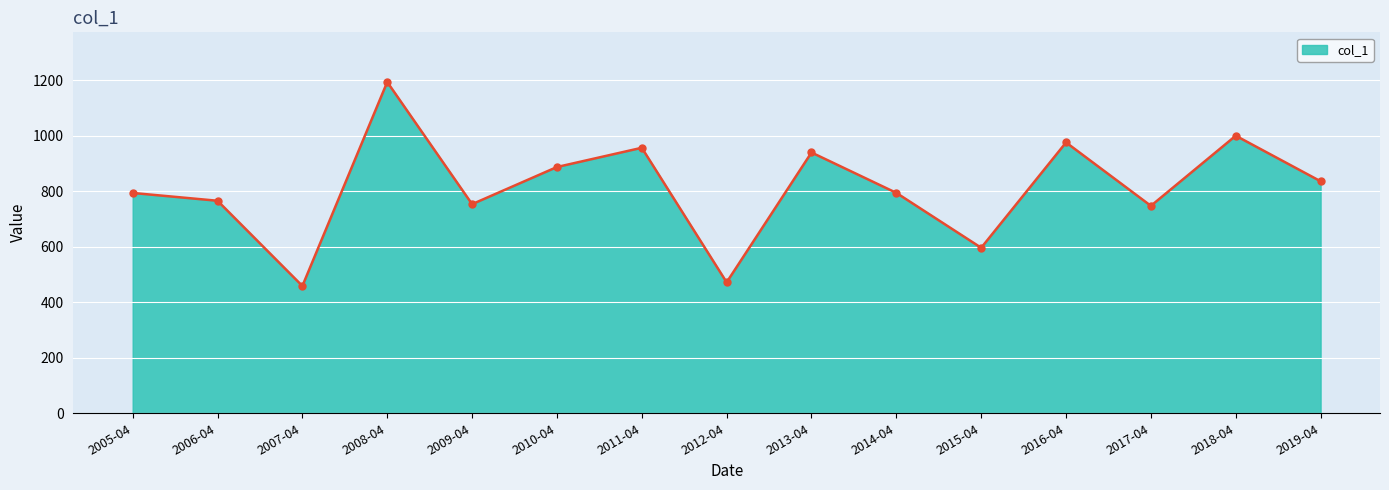

Which label corresponds to the smallest value in the chart?

2007-04